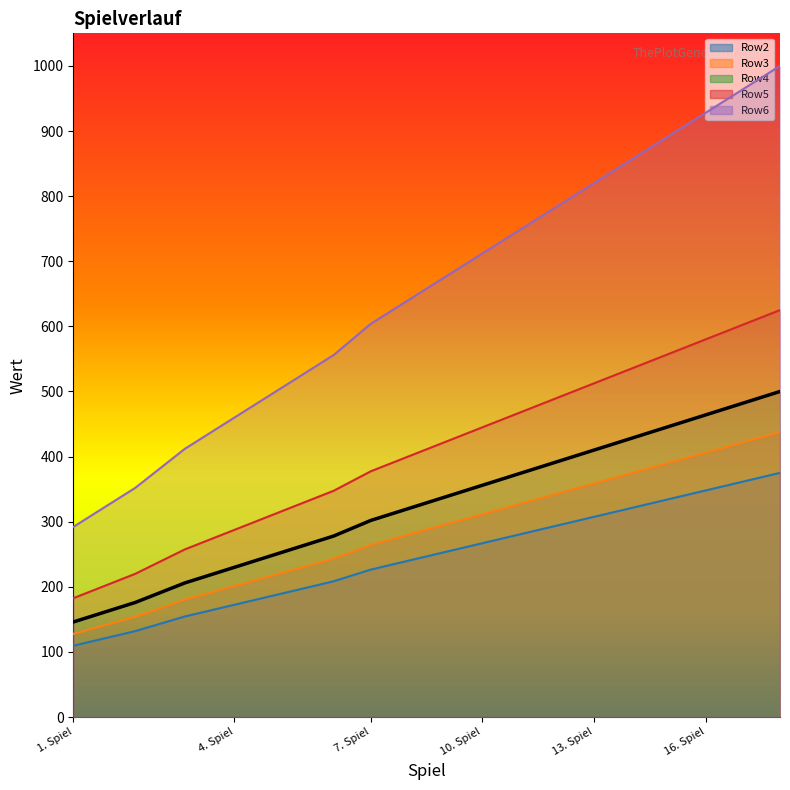

Where is Row6 nearest to the value 646?

8. Spiel